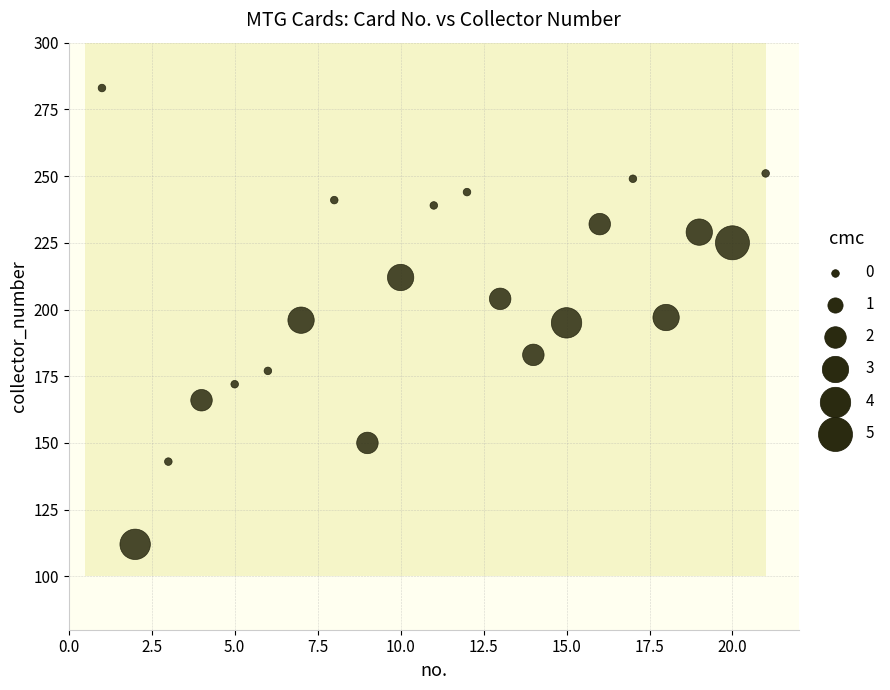

What is the range of Y values (max minus min)?

171